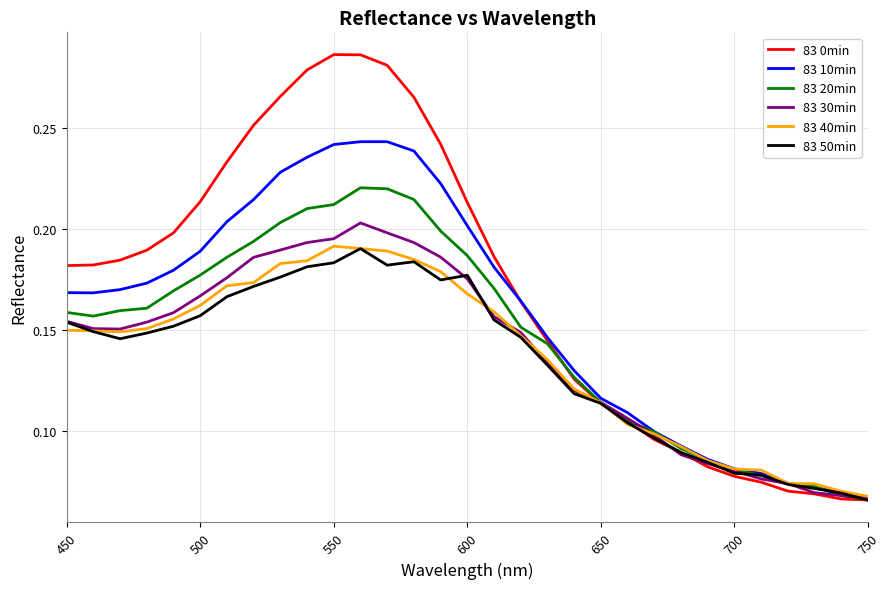

Which series has the widest spread of values?

83 0min